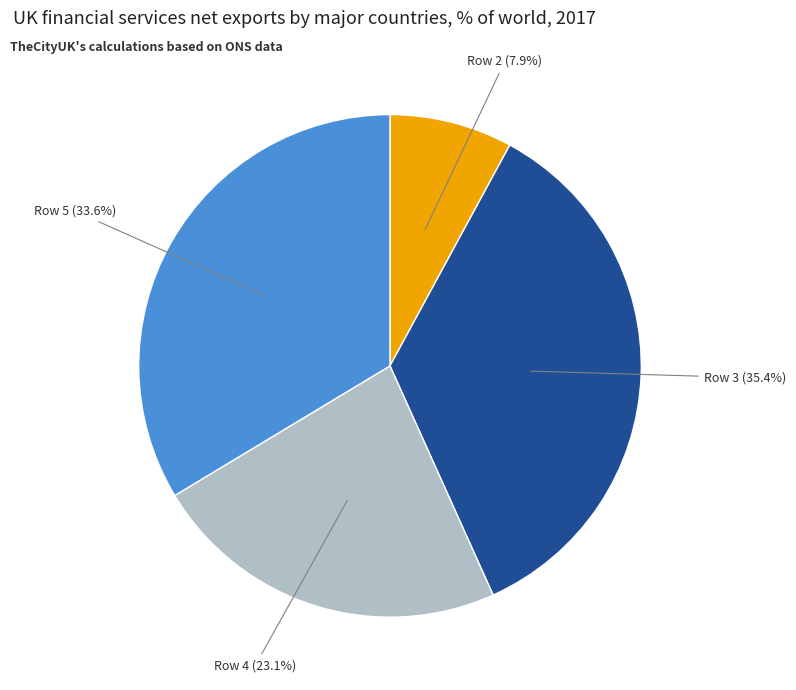

Is there any slice that represents more than half of the pie?

No